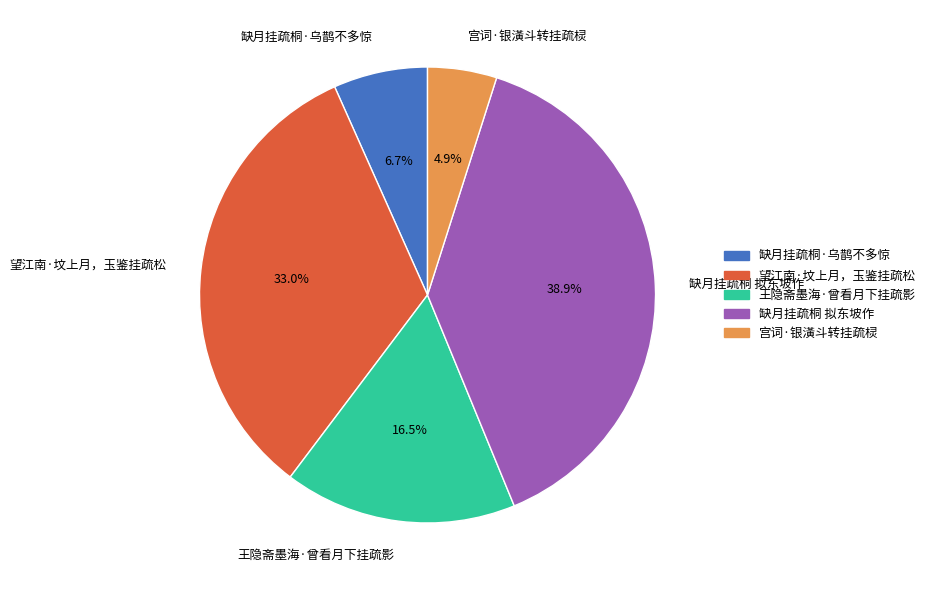

Rank the categories by value from lowest to highest.

宫词·银潢斗转挂疏棂, 缺月挂疏桐·乌鹊不多惊, 王隐斋墨海·曾看月下挂疏影, 望江南·坟上月，玉鉴挂疏松, 缺月挂疏桐 拟东坡作